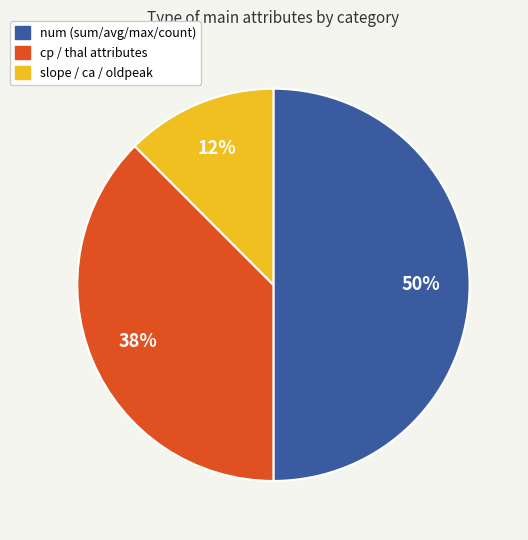

To the nearest percent, what is the average slice percentage?

33%